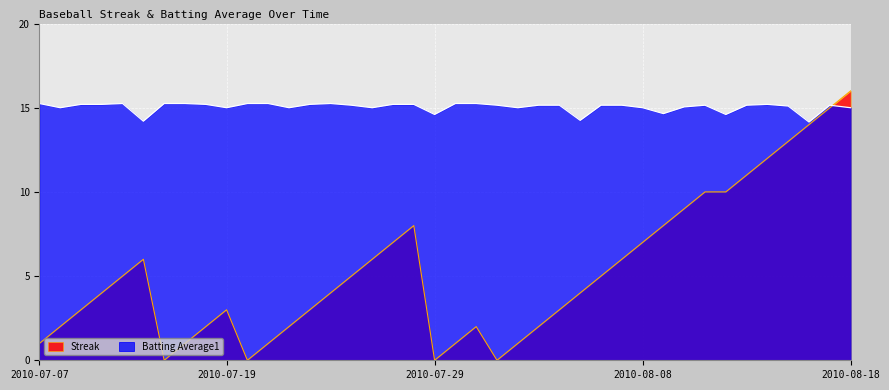

The value of Streak at 2010-07-10 is 6.3. True or false?

False